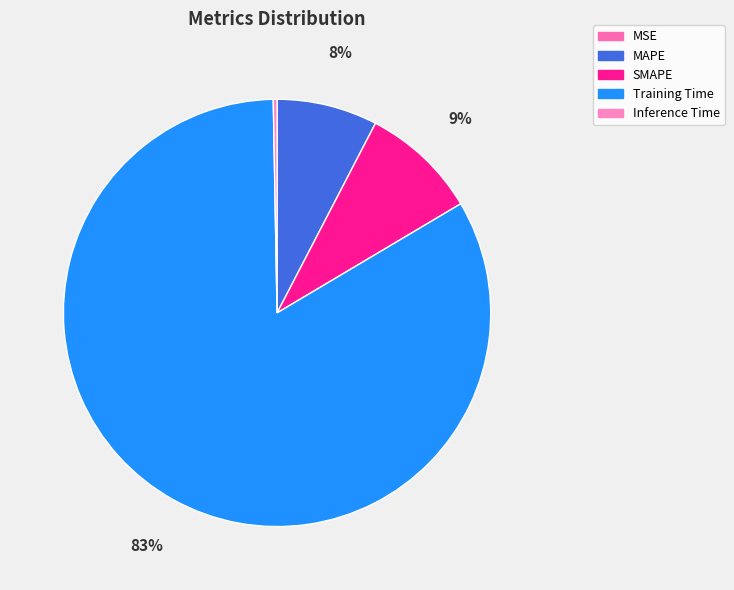

To the nearest percent, what is the average slice percentage?

20%